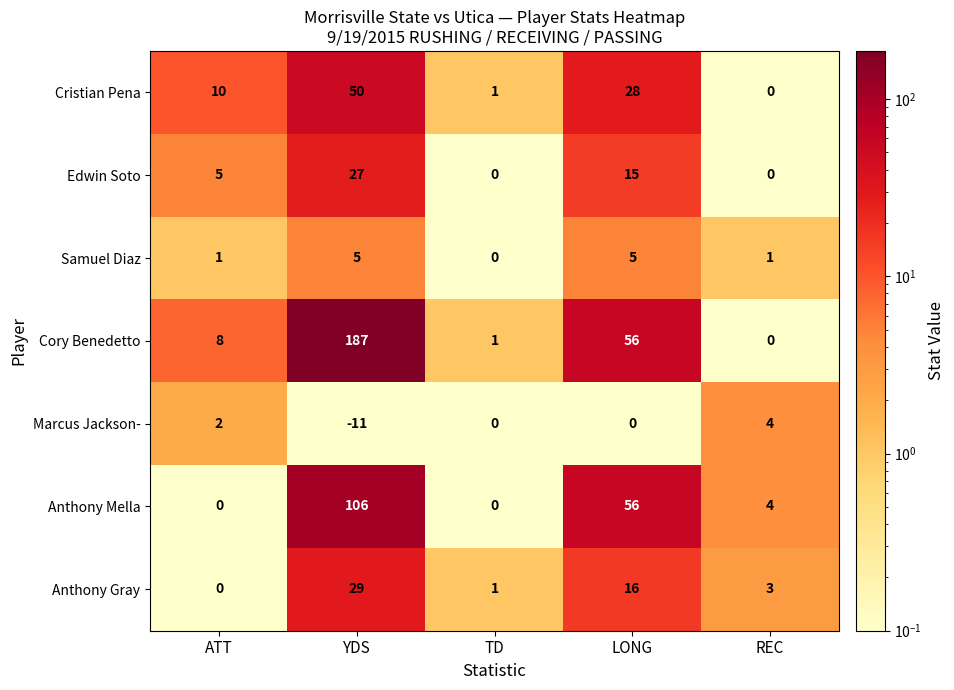

What is the difference between the highest and lowest values at LONG?

56